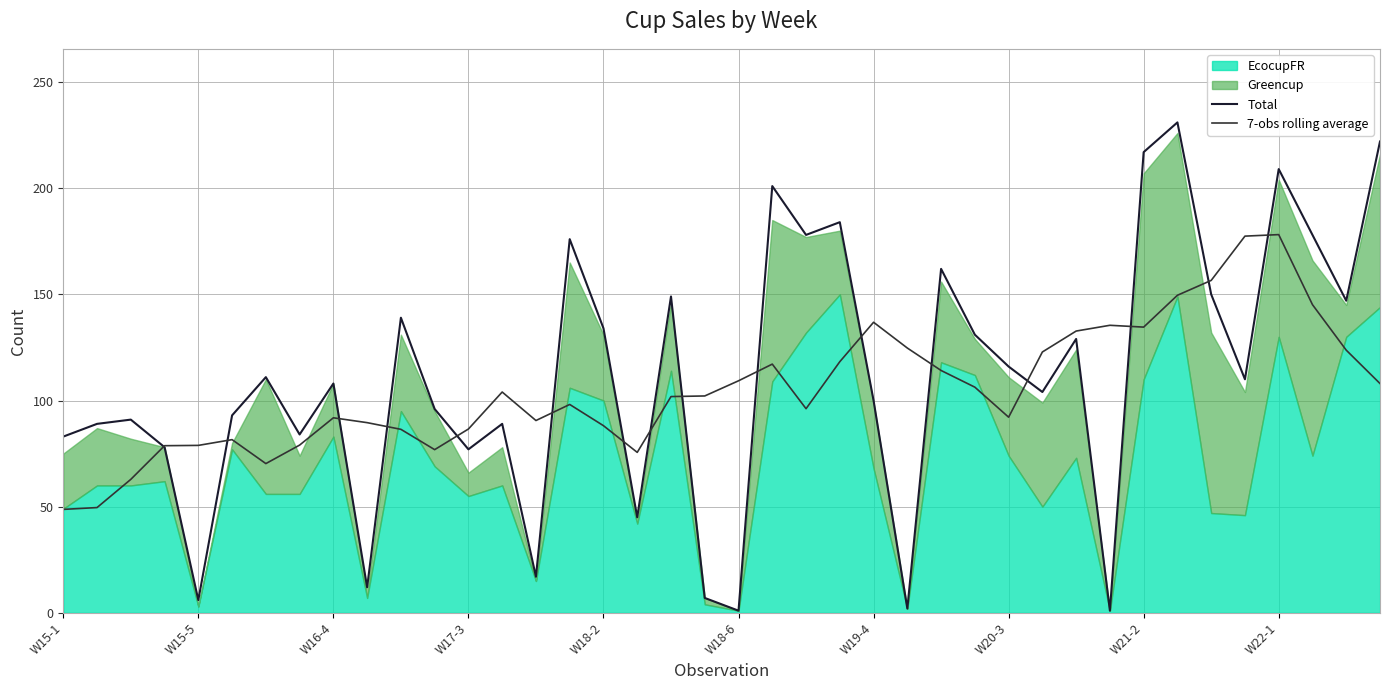

Which series changed the most between W15-5 and 15?

Total